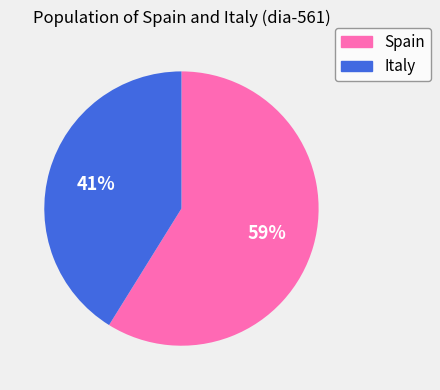

To the nearest percent, what is the combined percentage of Spain and Italy?

100%